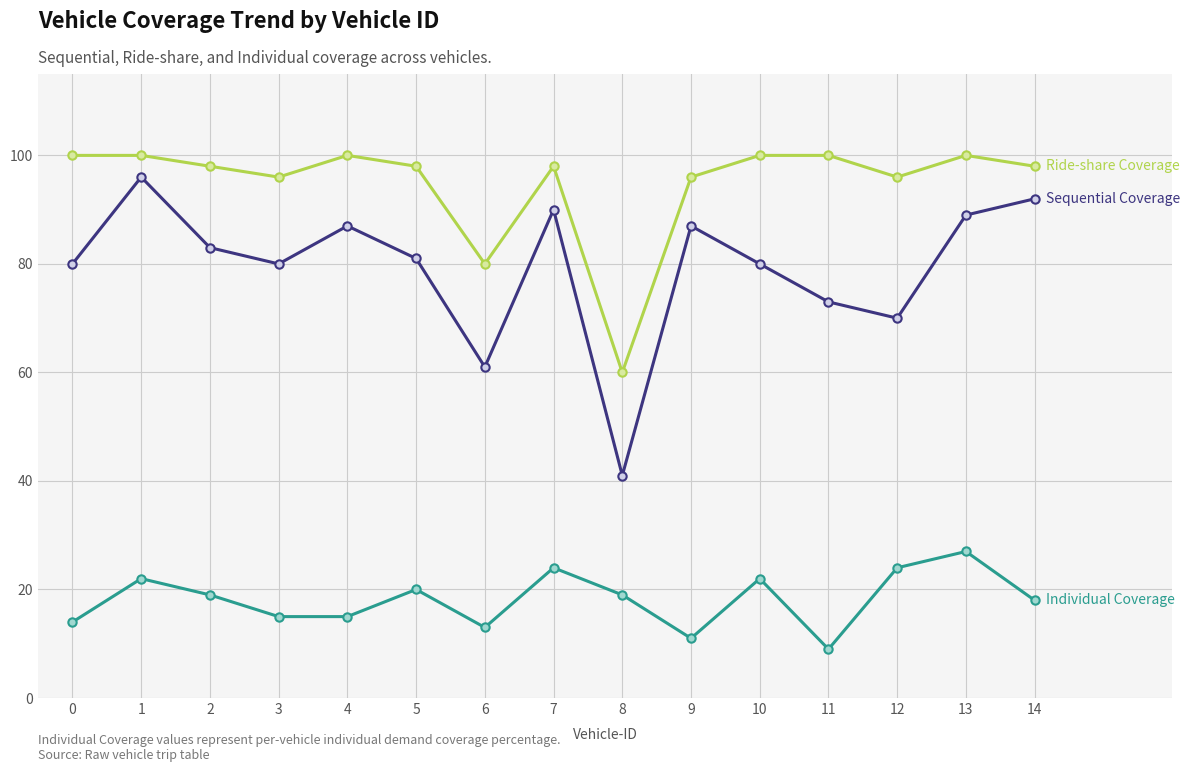

What is the greatest value displayed?

100